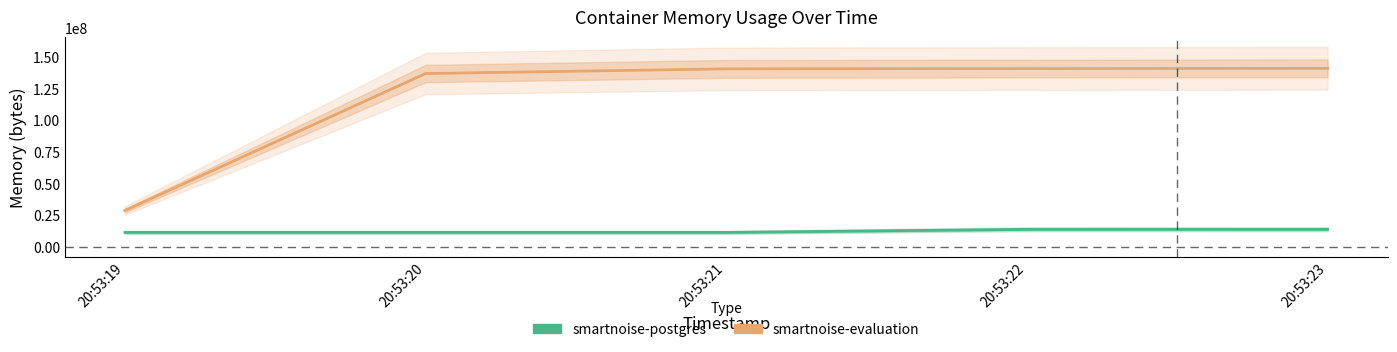

What is the difference between the highest and lowest values at 20:53:22?

126926848